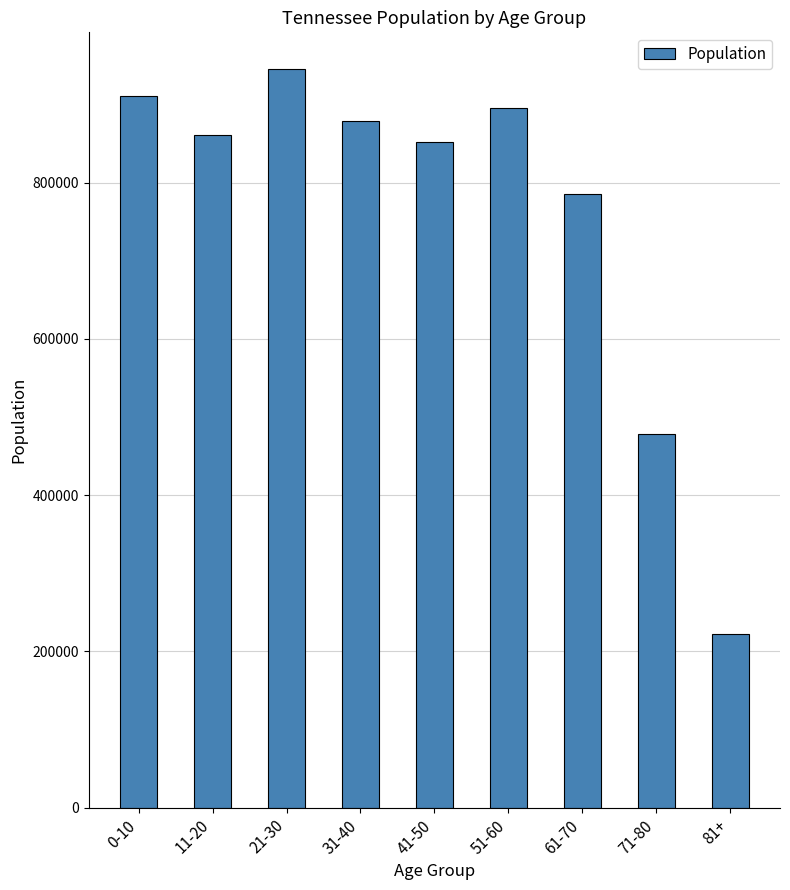

What is the change in value from 31-40 to 41-50?

-26679.2